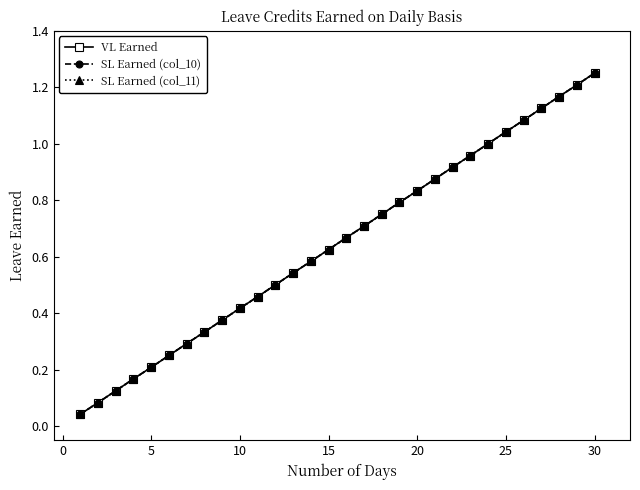

True or false: SL Earned (col_10) and SL Earned (col_11) intersect in this chart.

False